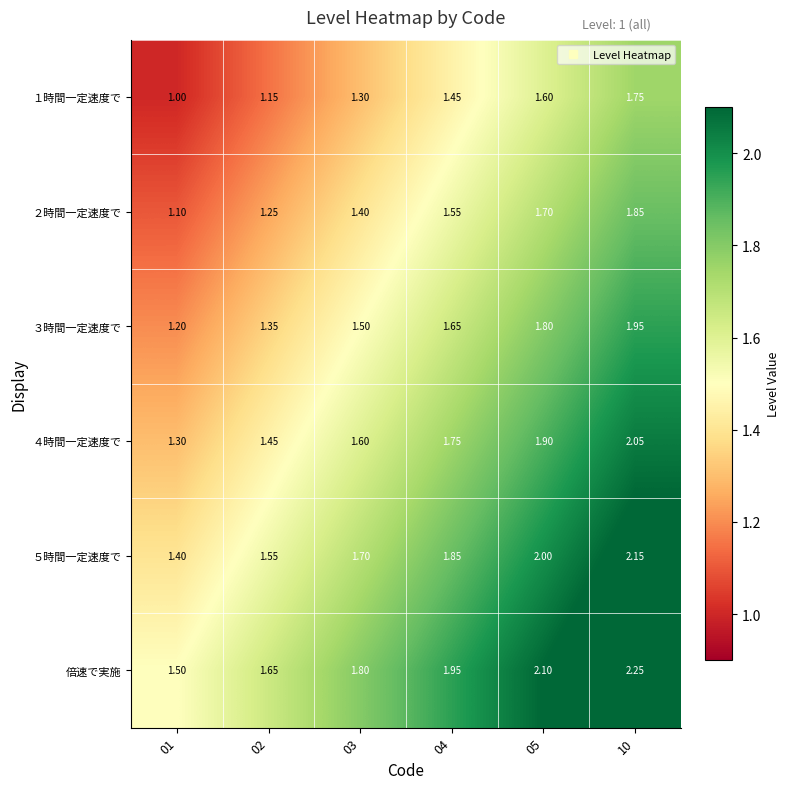

Which series has the largest total across all categories?

倍速で実施